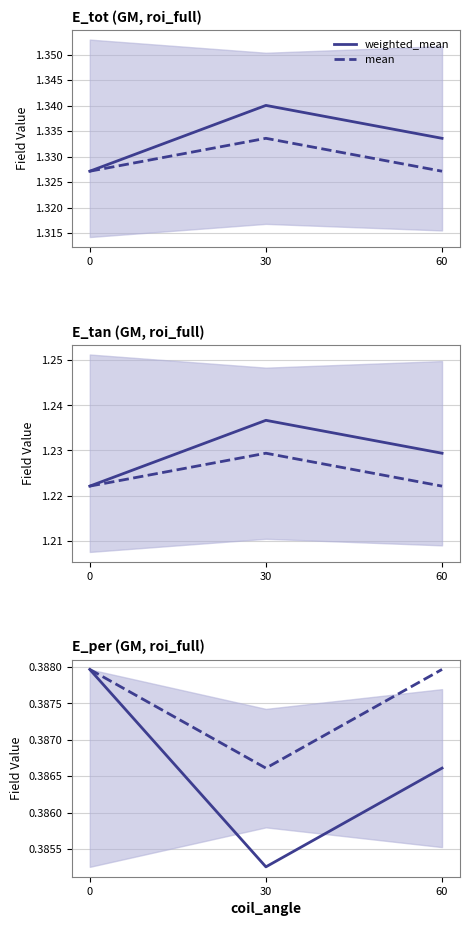

Which label corresponds to the smallest value in the chart?

30